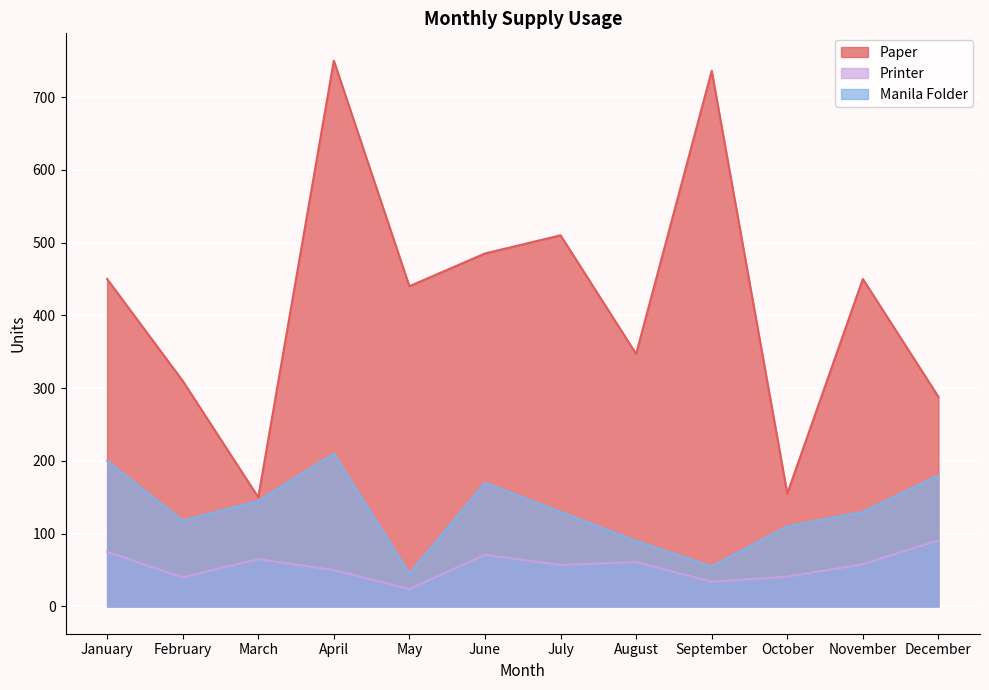

What is the average value of the Manila Folder series?

132